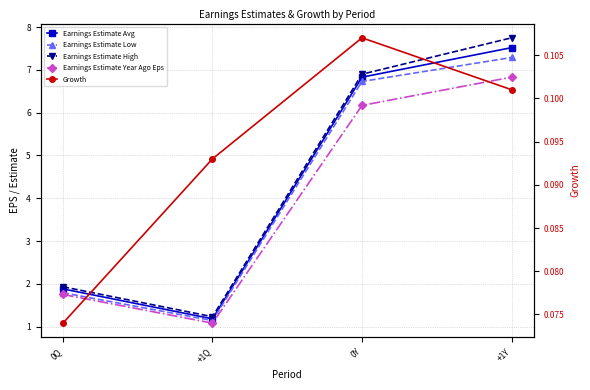

Reading right to left, what are all the values shown in this chart?

Earnings Estimate Avg: 7.5	6.8	1.2	1.9
Earnings Estimate Low: 7.3	6.7	1.1	1.8
Earnings Estimate High: 7.8	6.9	1.2	1.9
Earnings Estimate Year Ago Eps: 6.8	6.2	1.1	1.8
Growth: 0.1	0.1	0.1	0.1